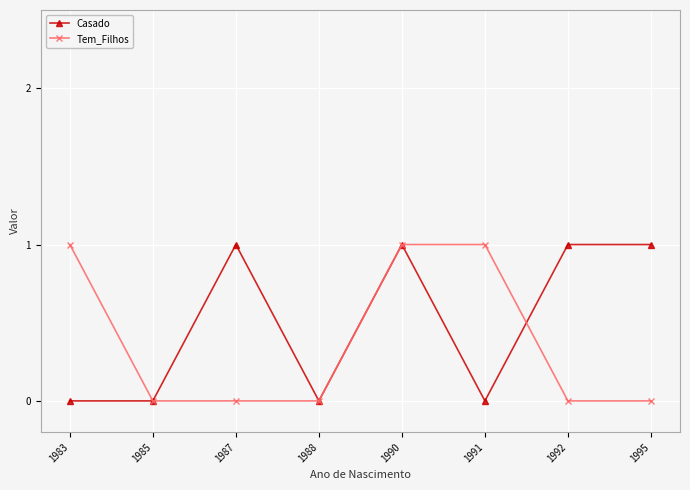

True or false: Casado has more than 0 interior local peaks.

True